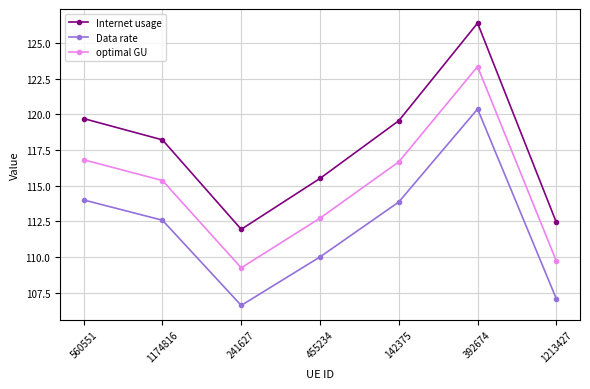

Rank the series by their average value, from lowest to highest.

Data rate, optimal GU, Internet usage